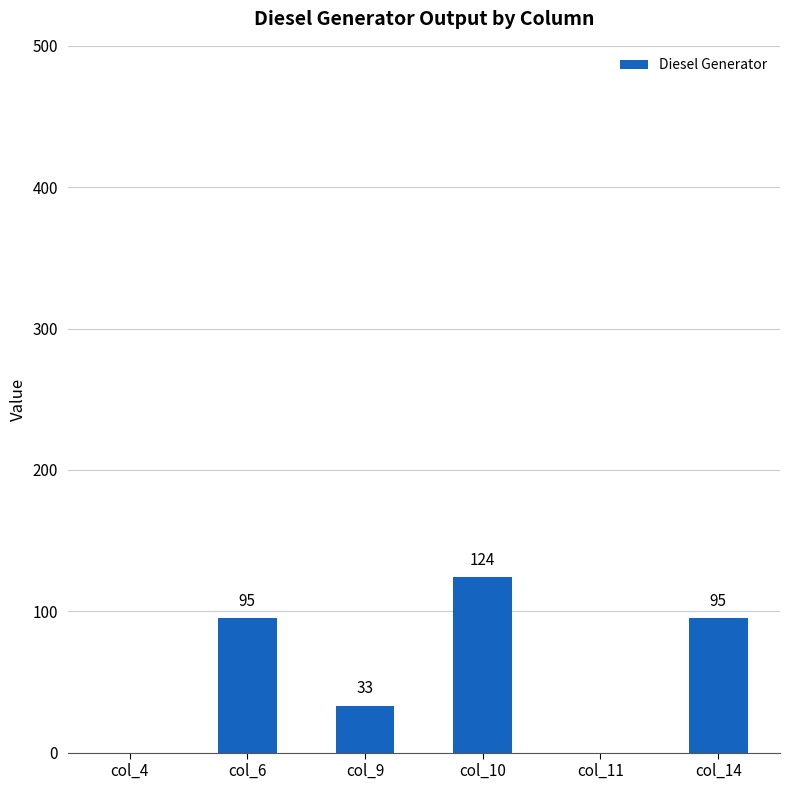

Where is the data nearest to the value 62?

col_9